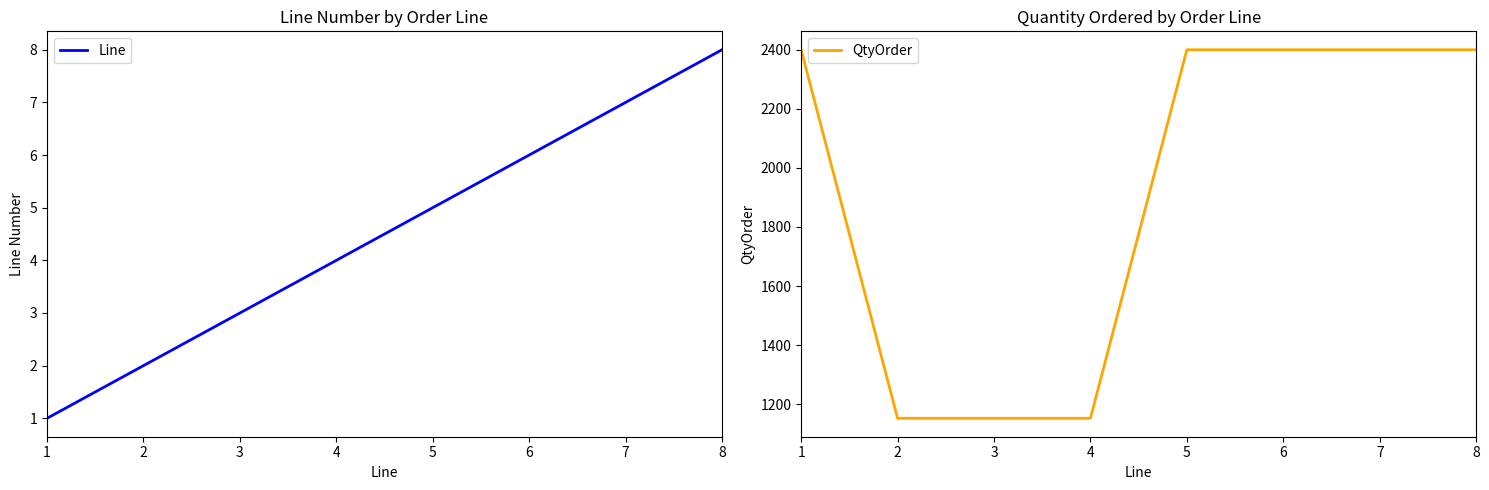

True or false: QtyOrder and Line intersect in this chart.

False